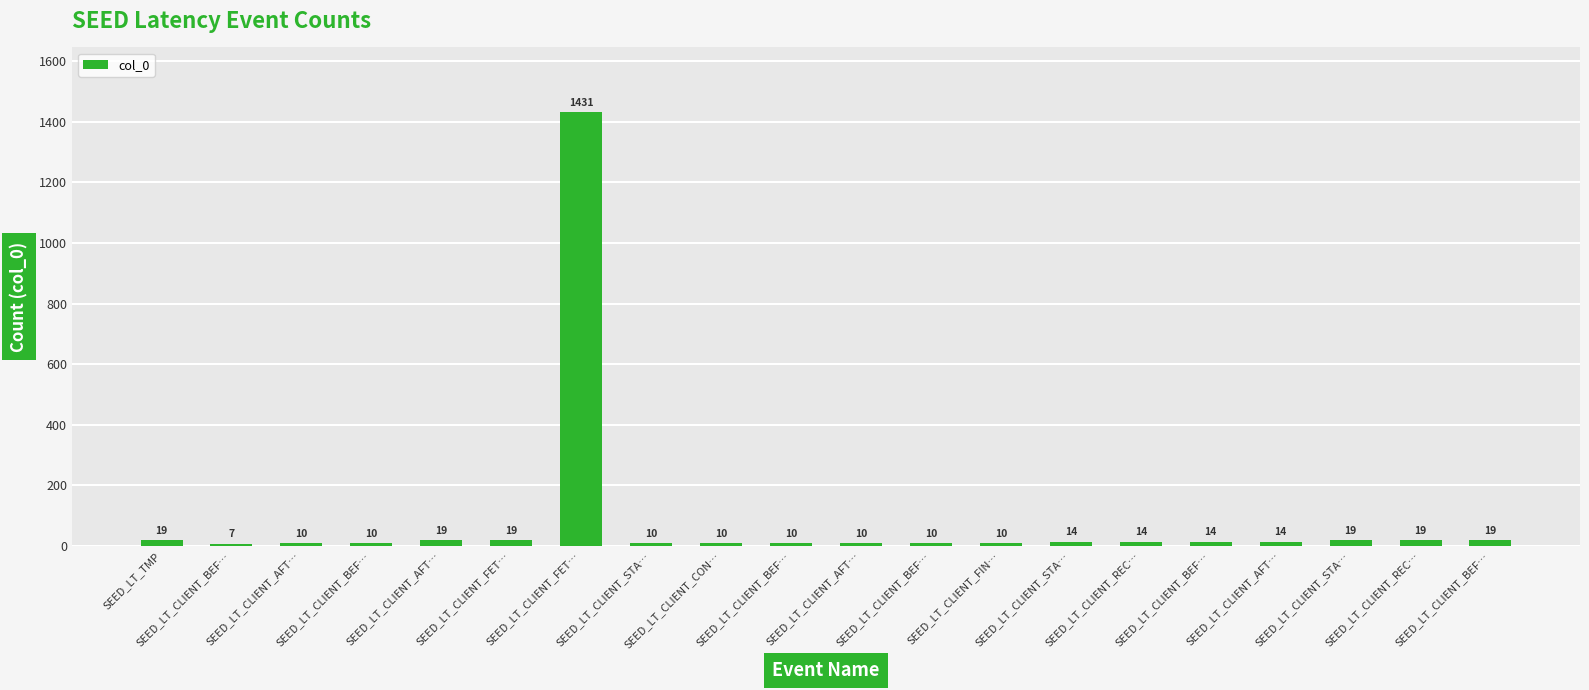

What is the greatest value displayed?

1431